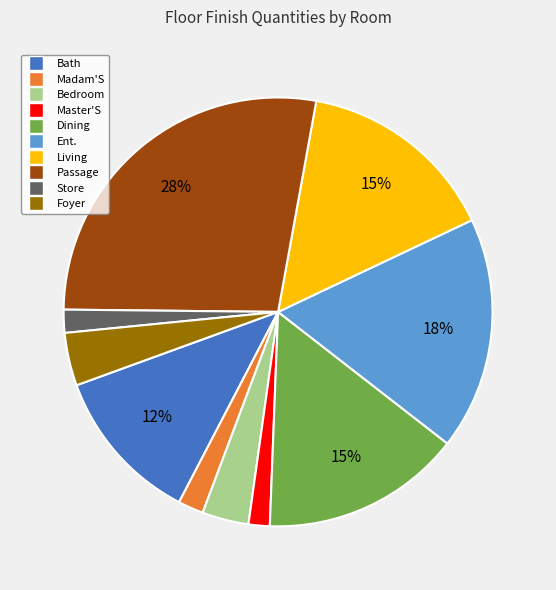

To the nearest percent, what is the average slice percentage?

10%